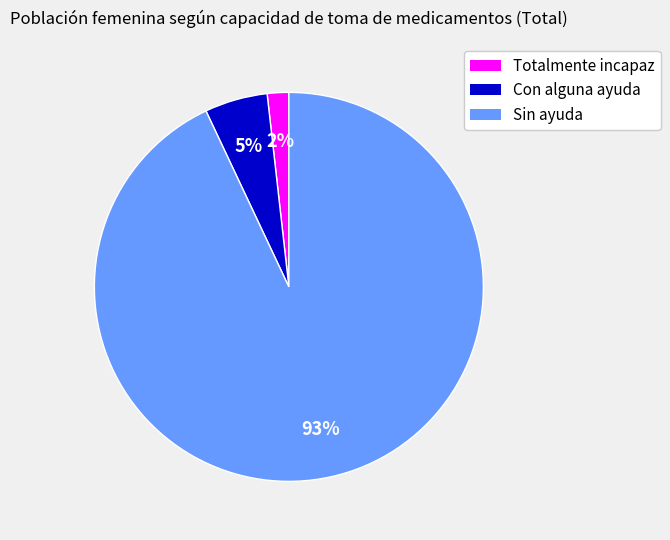

To the nearest percent, what is the difference between the Totalmente incapaz and Sin ayuda slice percentages?

91%